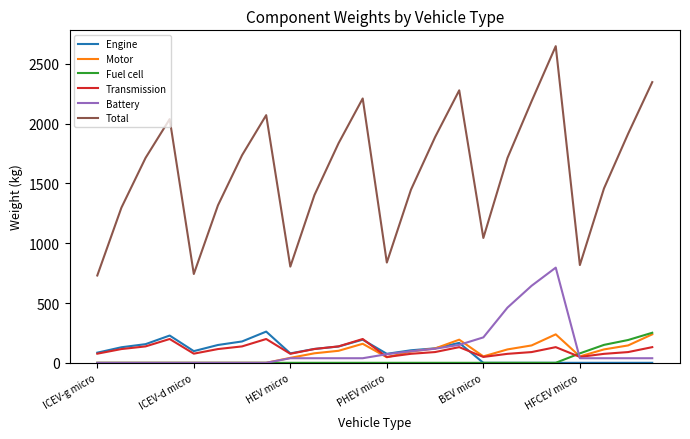

What is the maximum value shown in the chart?

2647.3